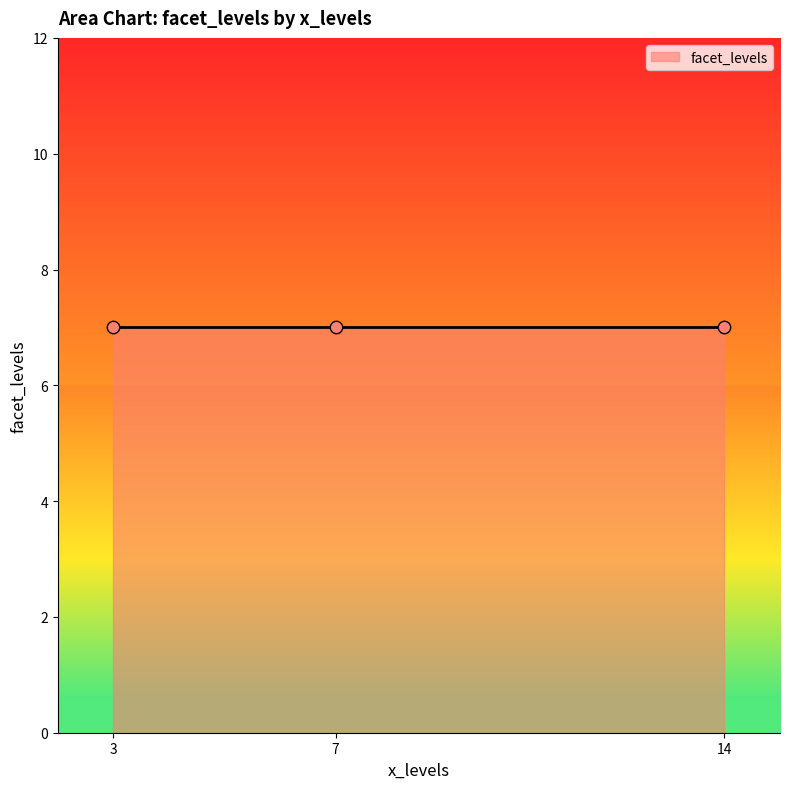

Between 3 and 7, which is larger?

7